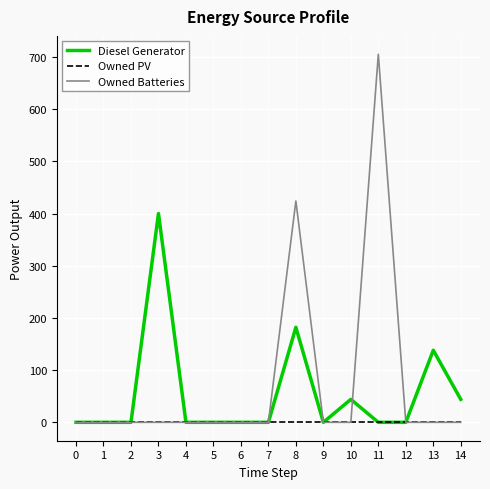

Reading left to right, what are all the values shown in this chart?

Diesel Generator: 0=0	1=0	2=0	3=400	4=0	5=0	6=0	7=0	8=182	9=0	10=44	11=0	12=0	13=138	14=44
Owned PV: 0=0	1=0	2=0	3=0	4=0	5=0	6=0	7=0	8=0	9=0	10=0	11=0	12=0	13=0	14=0
Owned Batteries: 0=0	1=0	2=0	3=0	4=0	5=0	6=0	7=0	8=424	9=0	10=0	11=705	12=0	13=0	14=0